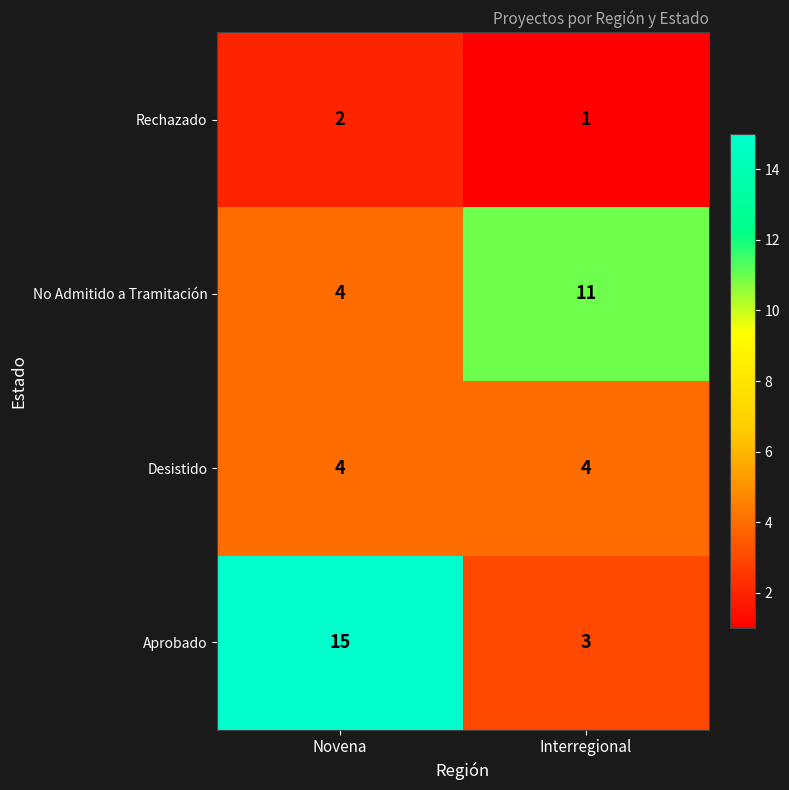

Rank the series by their maximum value, from lowest to highest.

Rechazado, Desistido, No Admitido a Tramitación, Aprobado